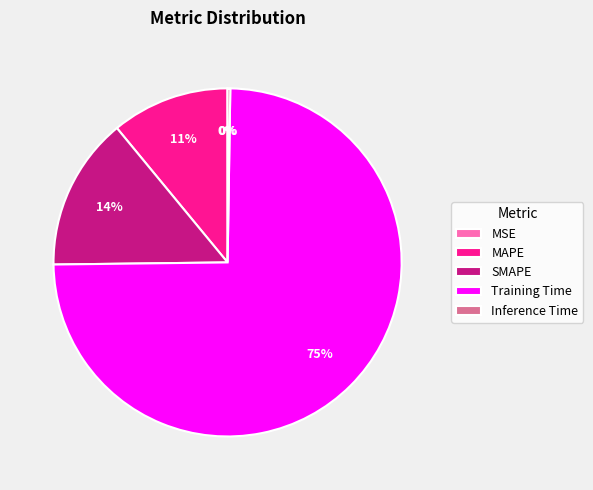

Does Training Time account for over 50% of the chart?

Yes